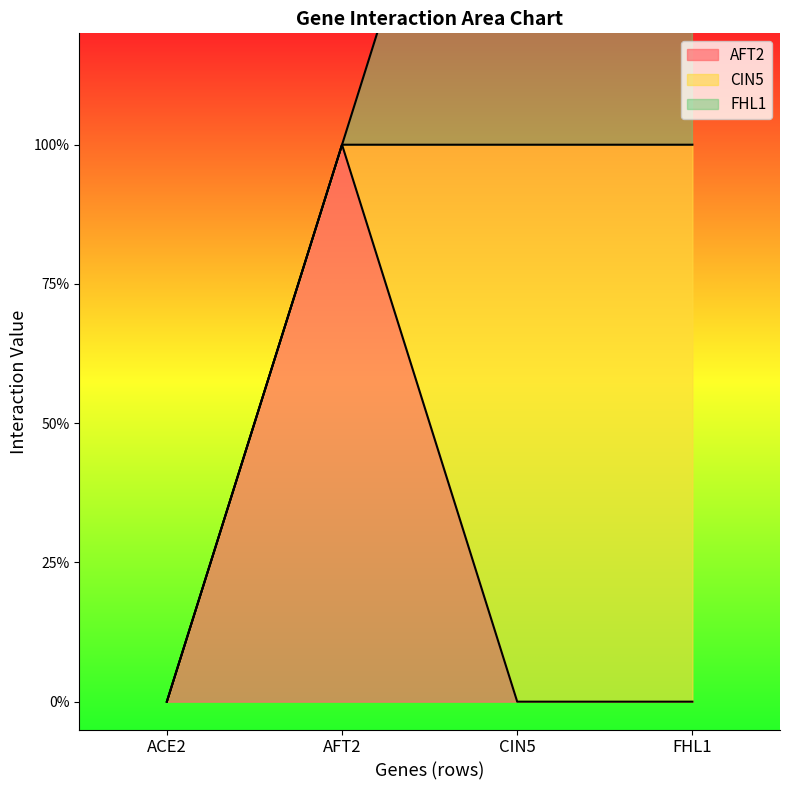

True or false: FHL1 has a value of -1 at AFT2.

False